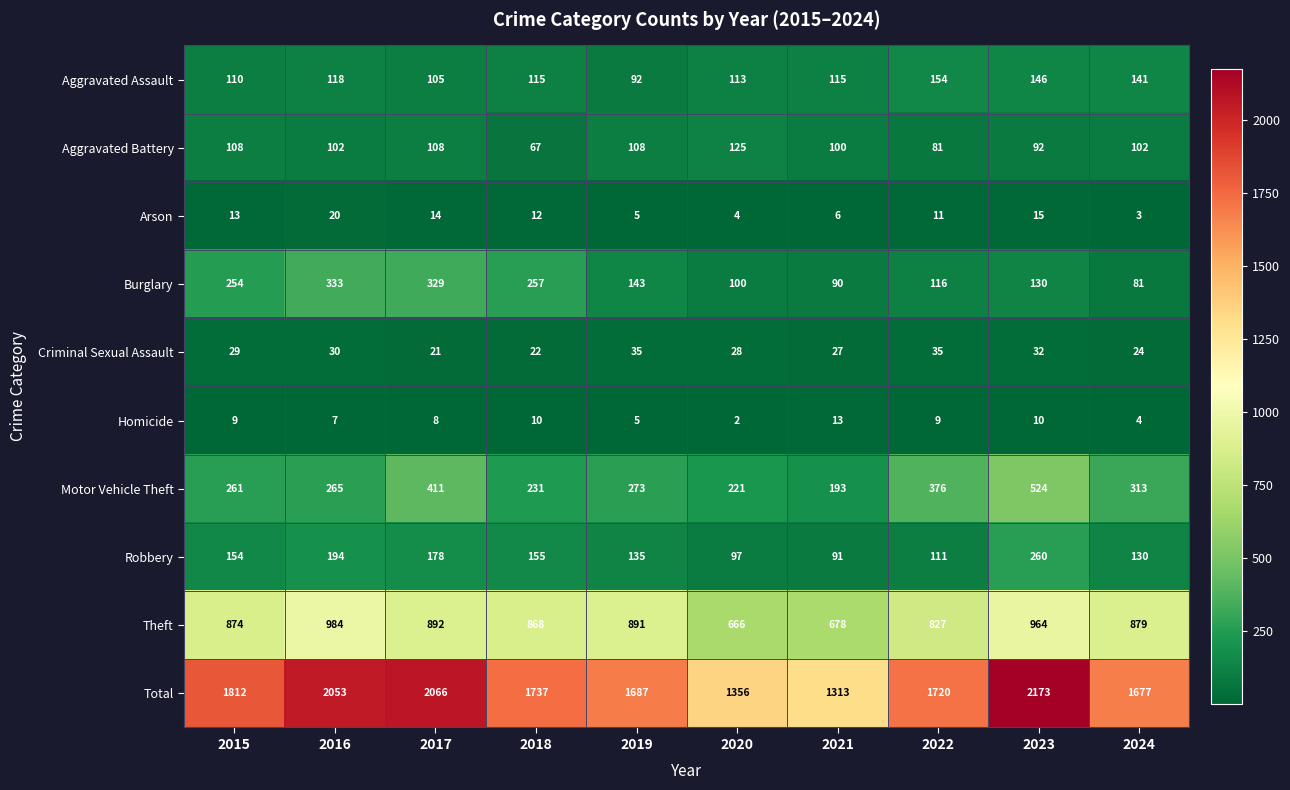

Which series changed the most between 2016 and 2022?

Total